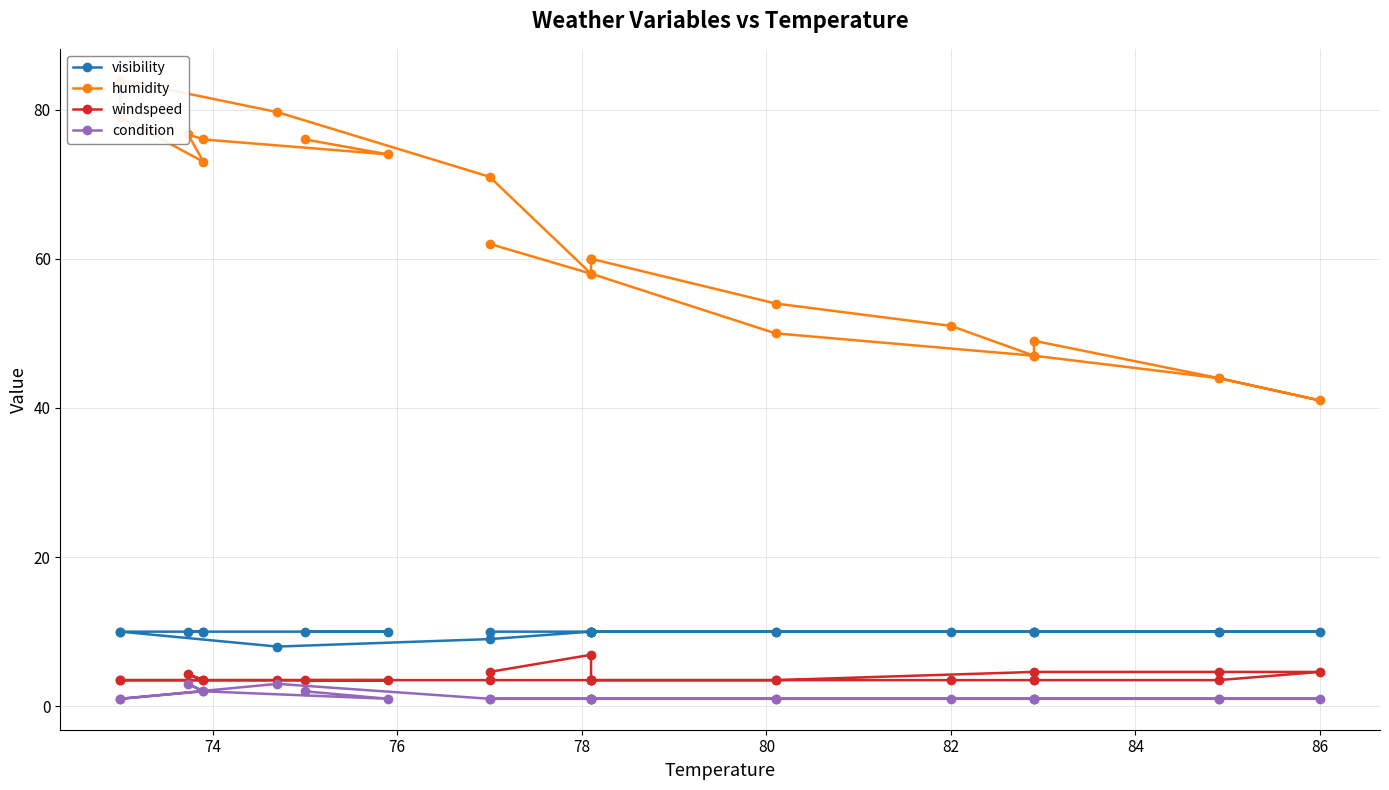

How many interior local peaks does the humidity series have?

3